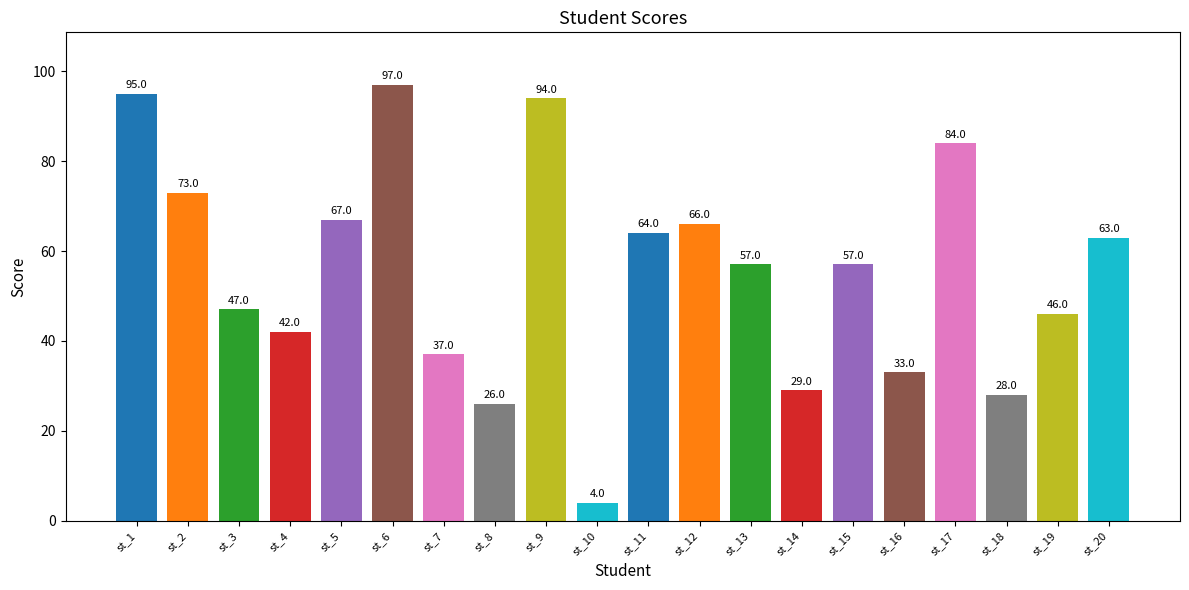

Which has a higher value, st_3 or st_17?

st_17